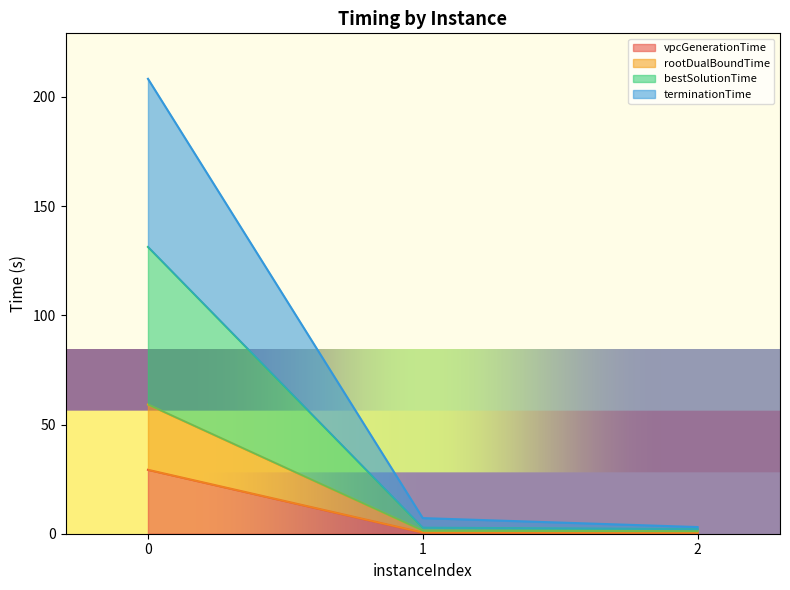

What is the sum of all bestSolutionTime values?

136.2